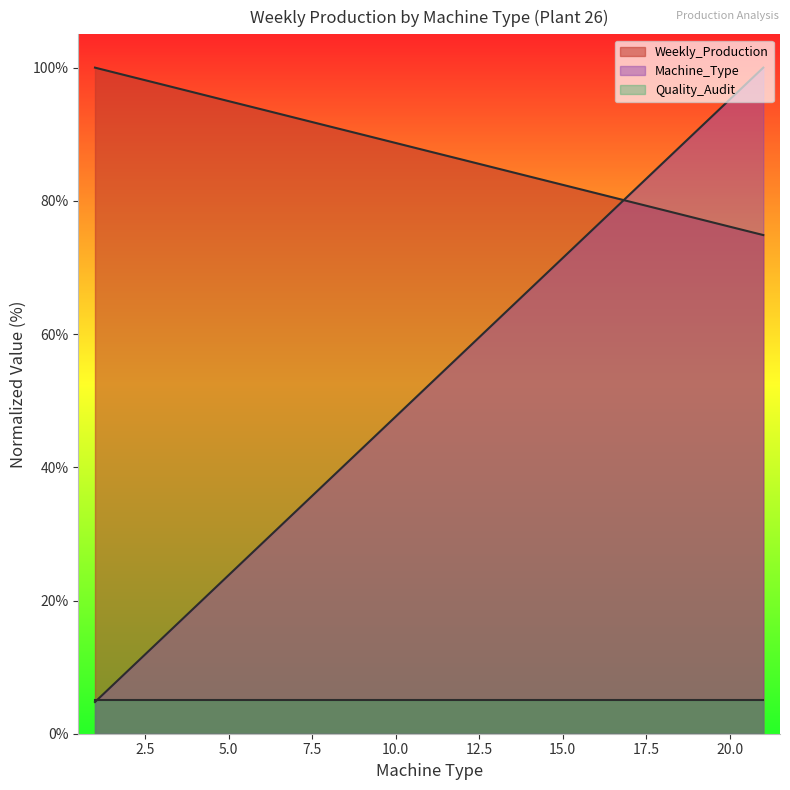

Which series ends up on top after the final intersection of Weekly_Production and Machine_Type?

Machine_Type